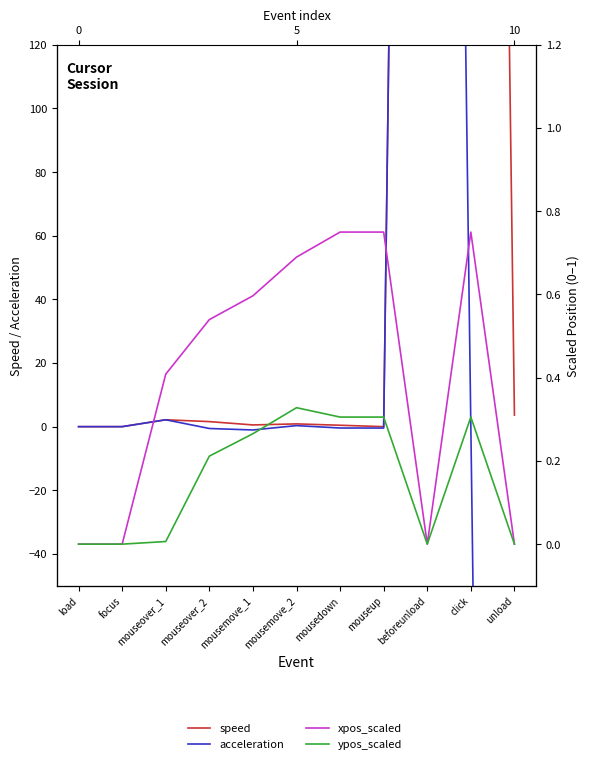

The value of ypos_scaled at mouseup is 0.1. True or false?

False